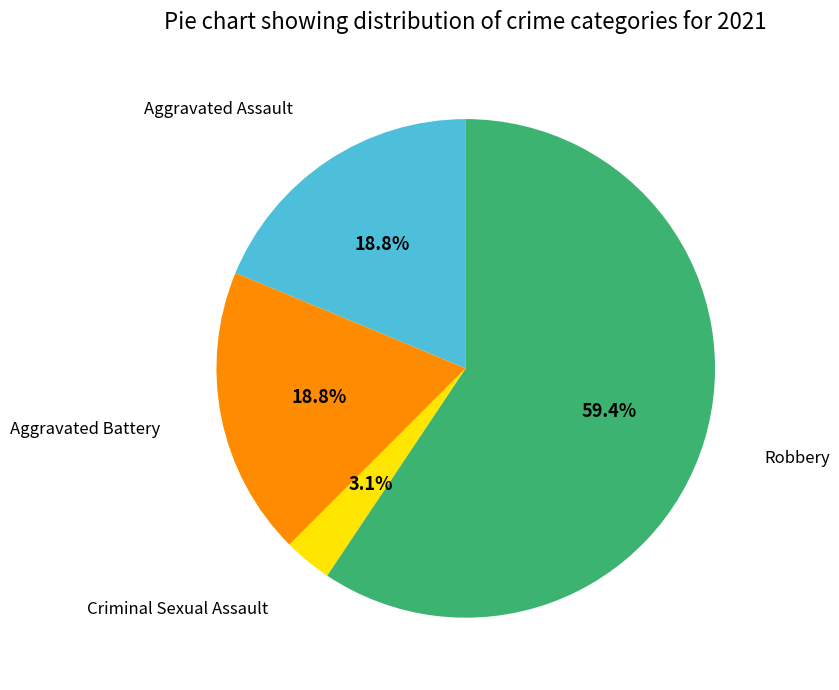

Is it true that Aggravated Assault is 4% of the pie?

False